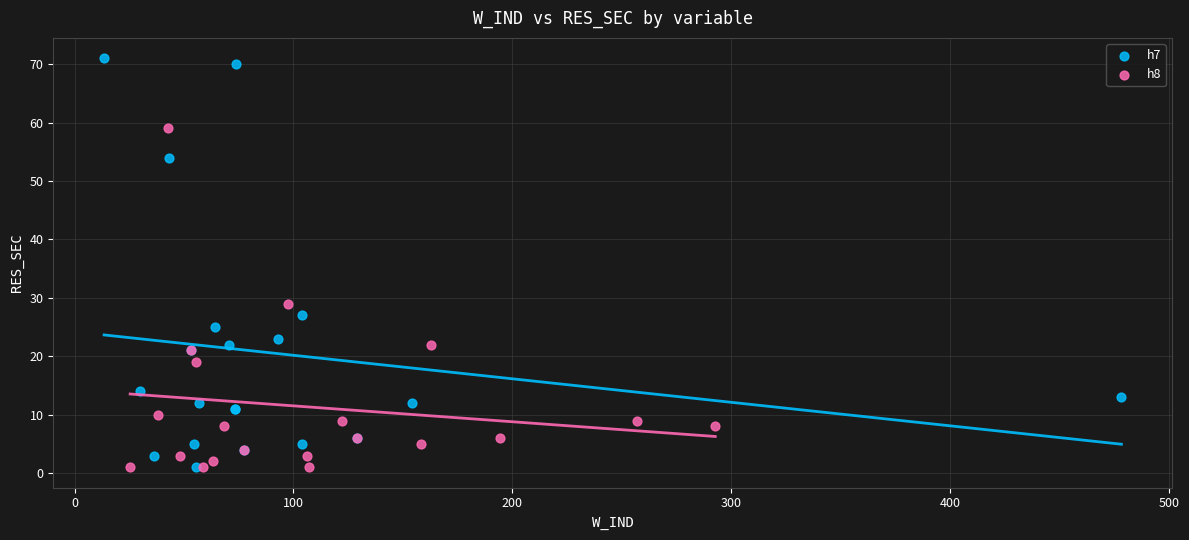

Which series contains the highest Y value?

h7